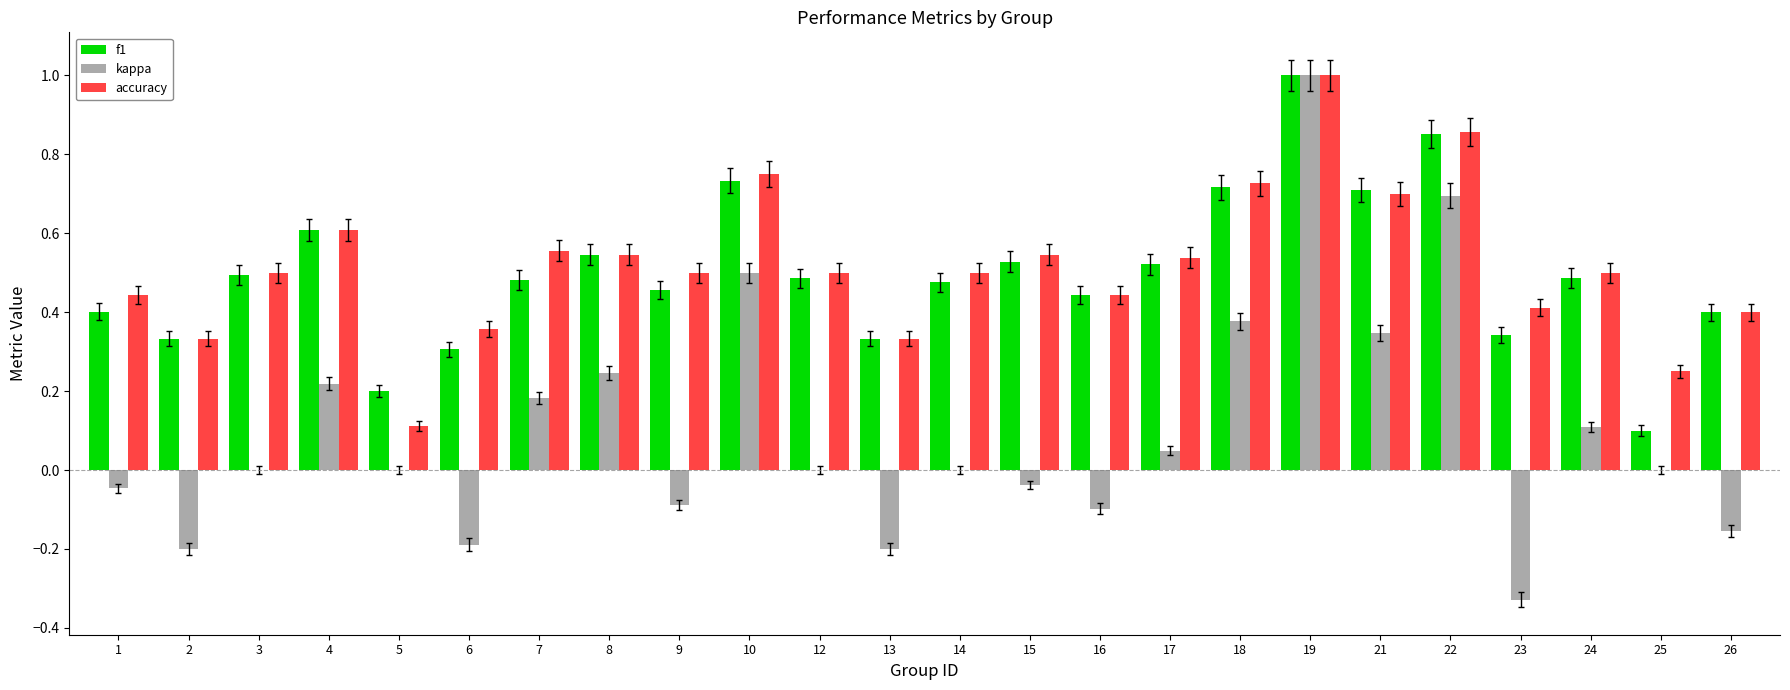

How many data points does each series have?

24